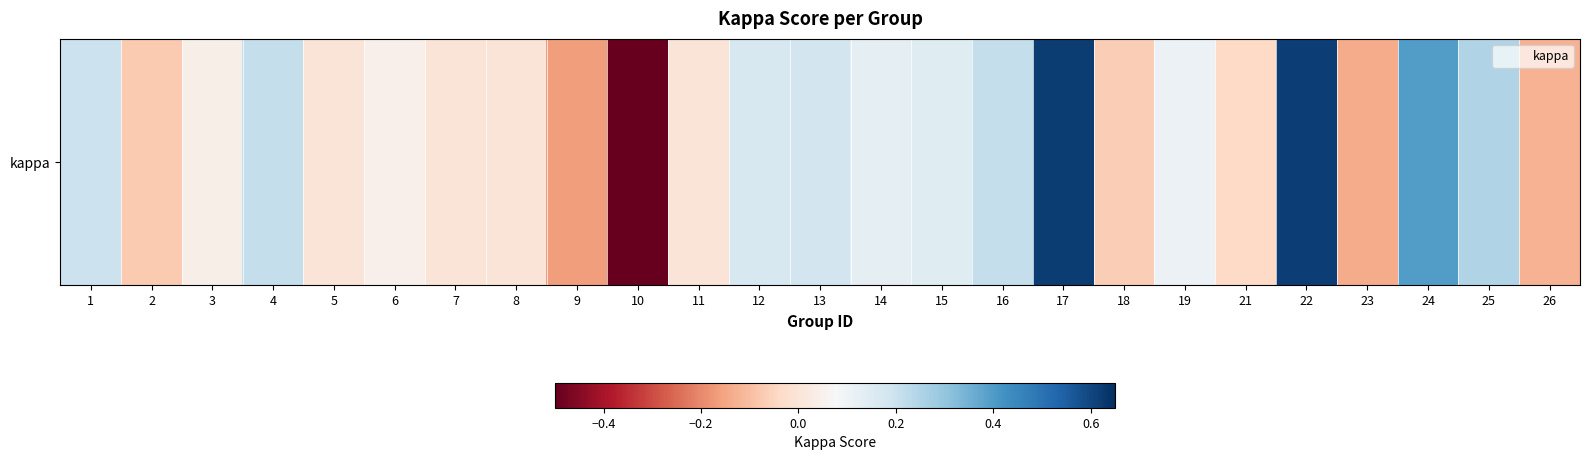

Which label corresponds to the smallest value in the chart?

10